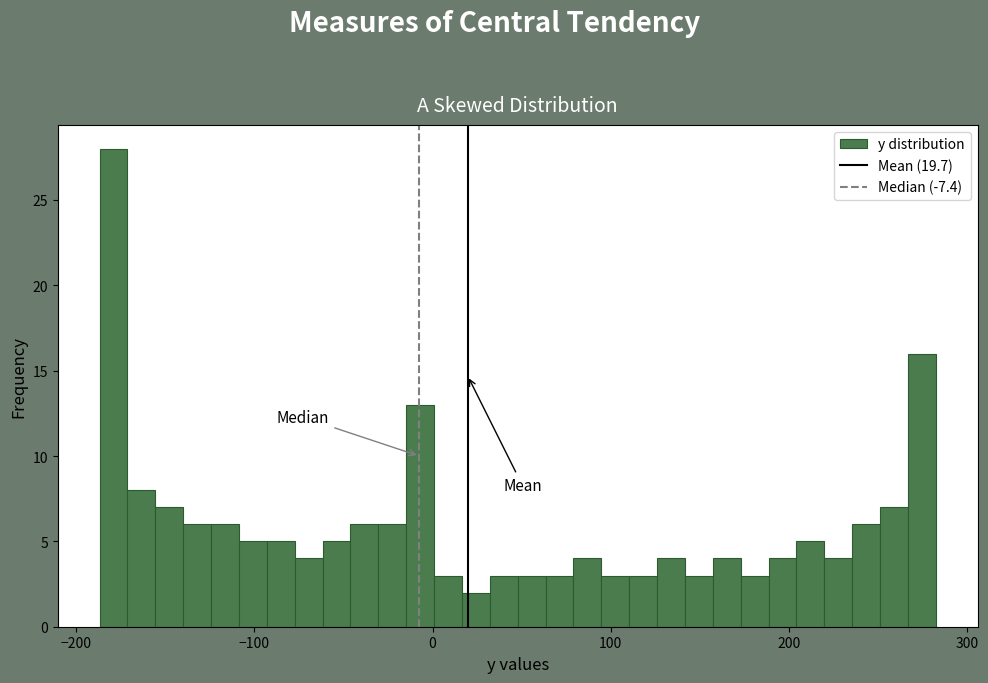

Around what value on the x-axis is the tallest bar? Give the approximate position of its centre, as read against the axis.

-180